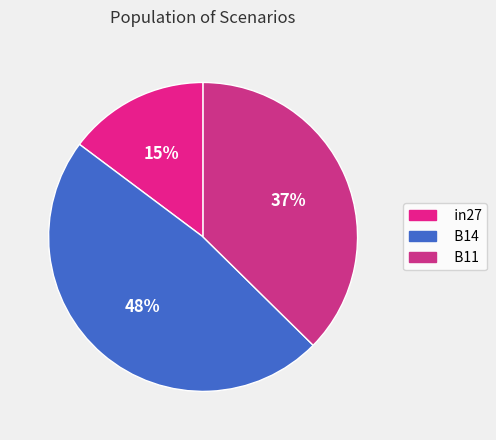

Is there any slice that represents more than half of the pie?

No